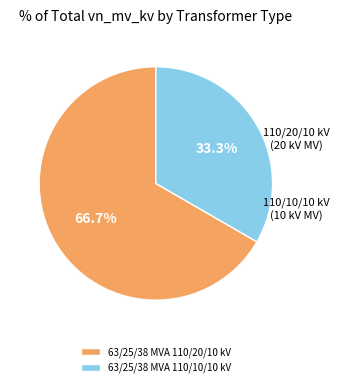

What percentage is the 63/25/38 MVA 110/20/10 kV slice, to the nearest percent?

67%